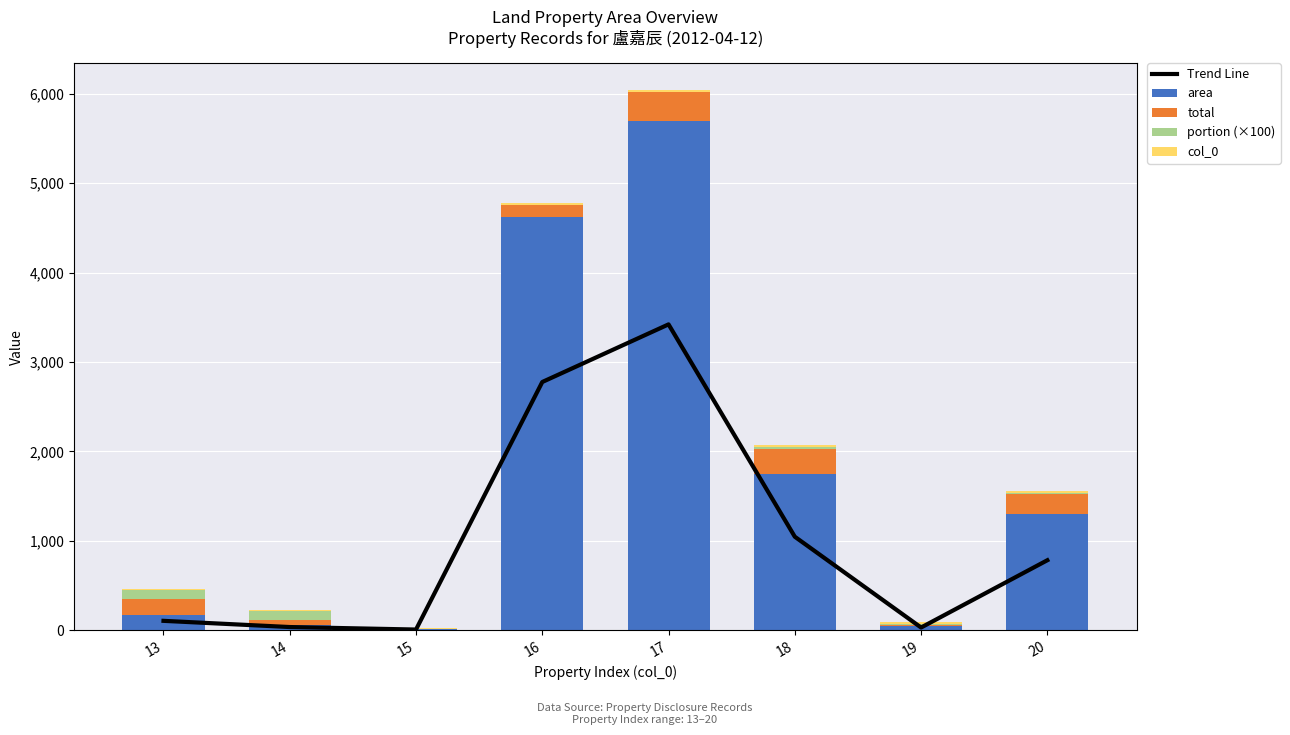

What is the difference between the maximum and minimum values in the portion (×100) series?

97.2